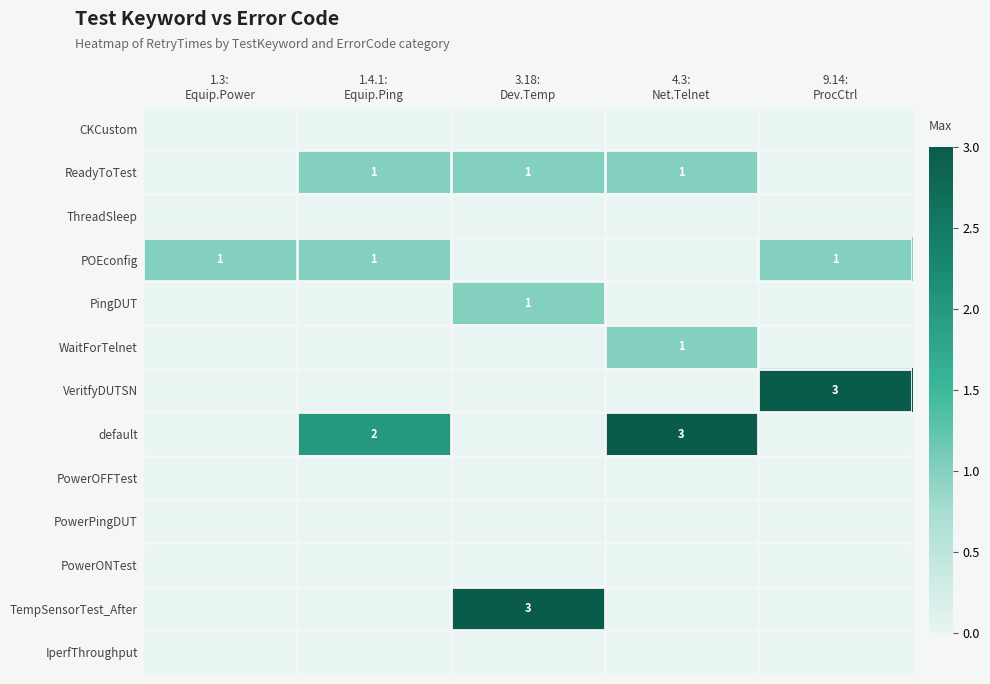

Between 1.4.1: Equip.Ping and 9.14: ProcCtrl, which series saw the biggest shift?

VeritfyDUTSN